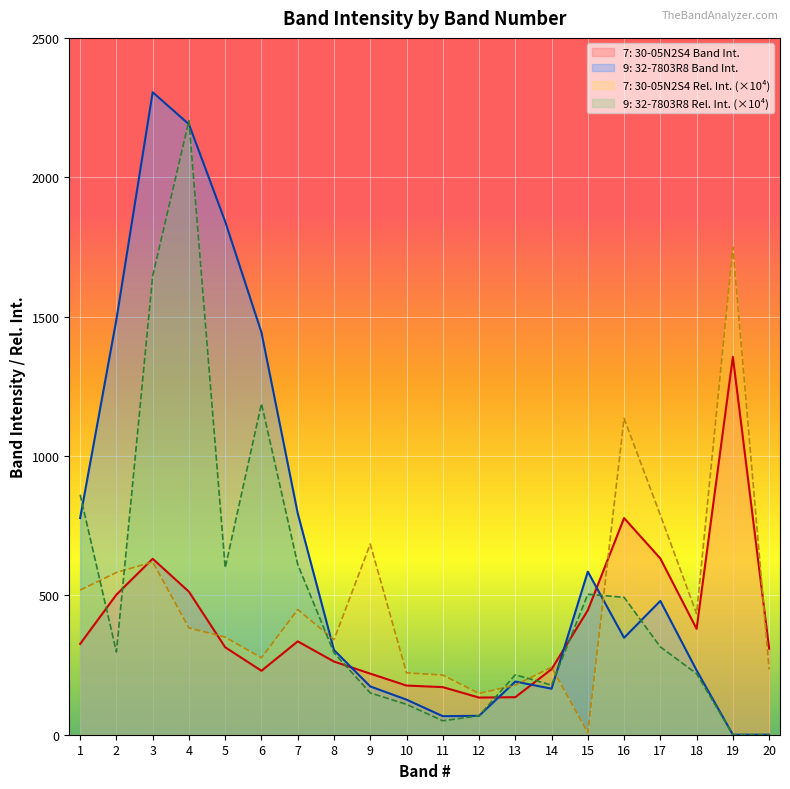

At which label does 9: 32-7803R8 Rel. Int. first exceed 297?

1